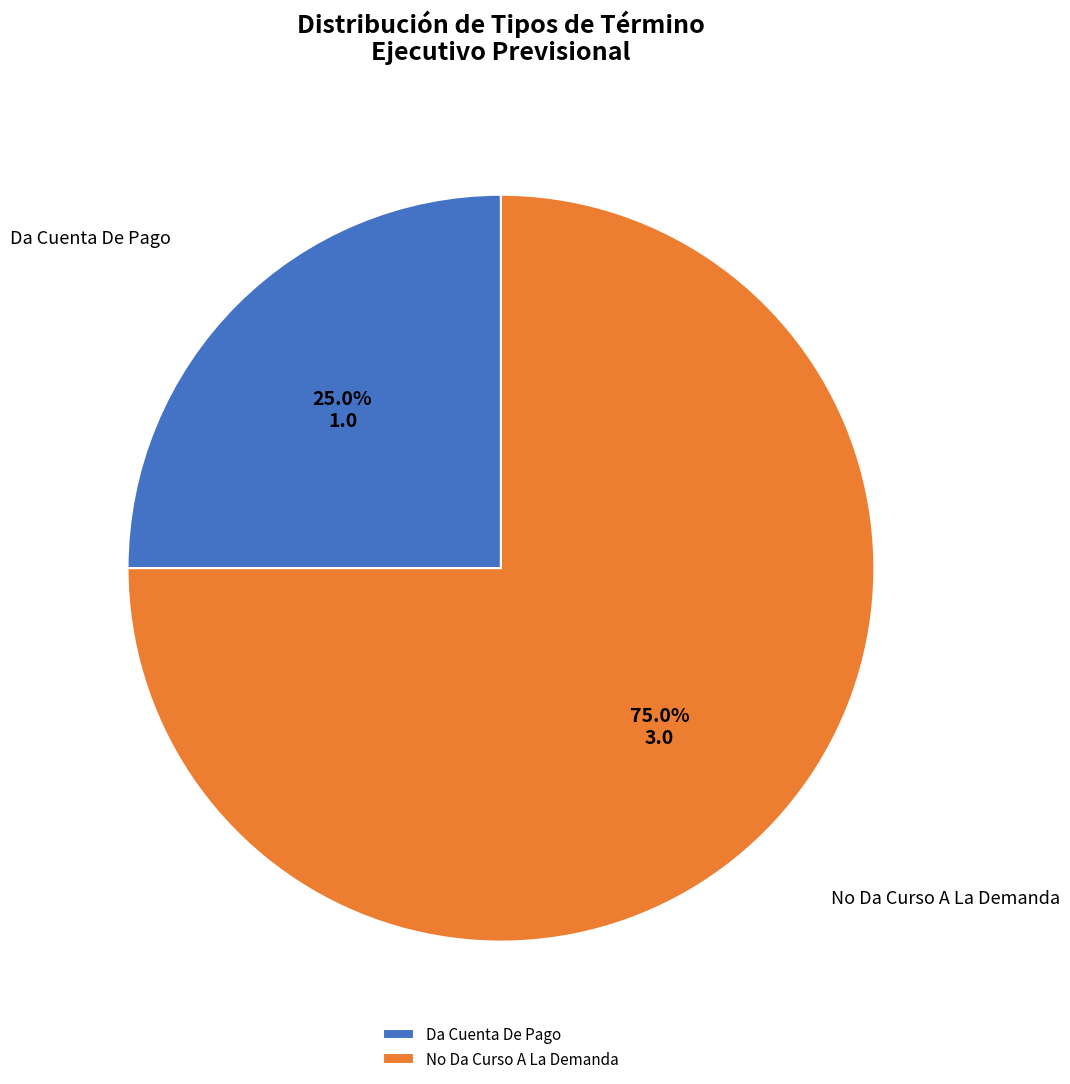

What percentage is NOT represented by No Da Curso A La Demanda?

25.0%